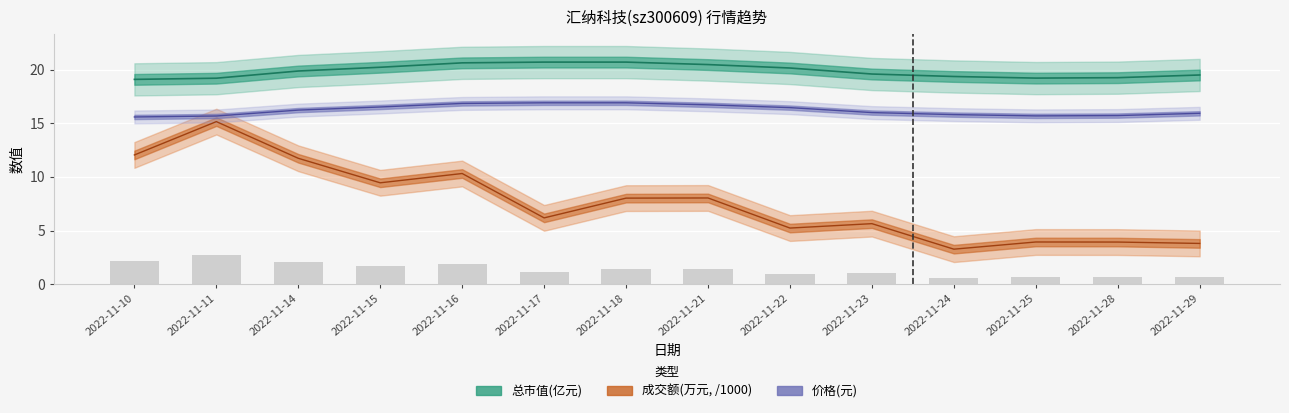

What is the highest value of the 总市值(亿元) series?

20.7